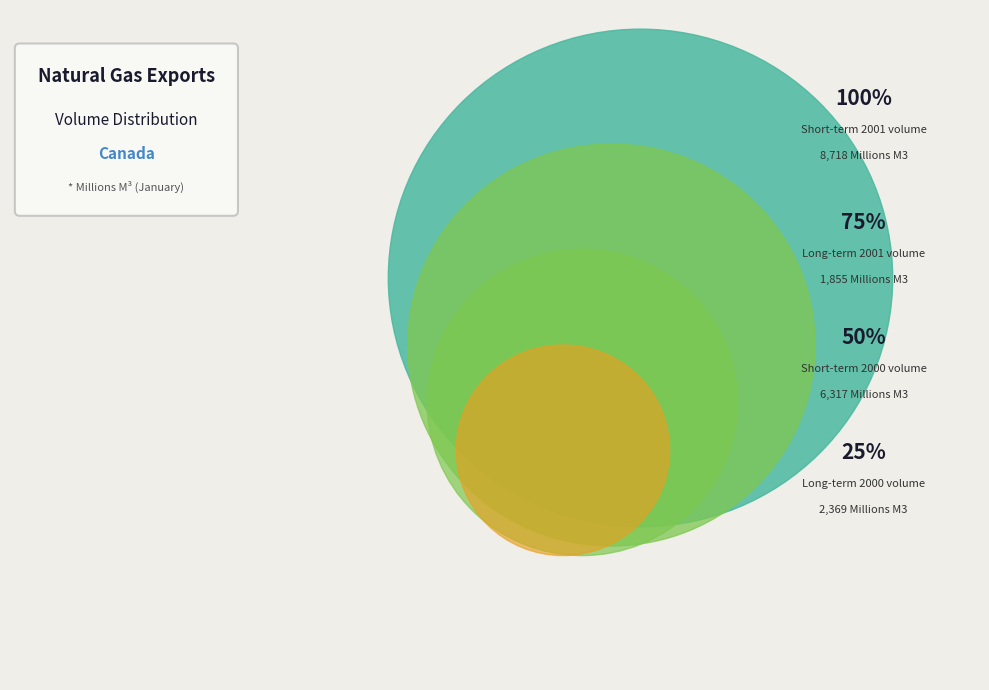

To the nearest percent, what percentage of the pie is Short-term 2001?

45%